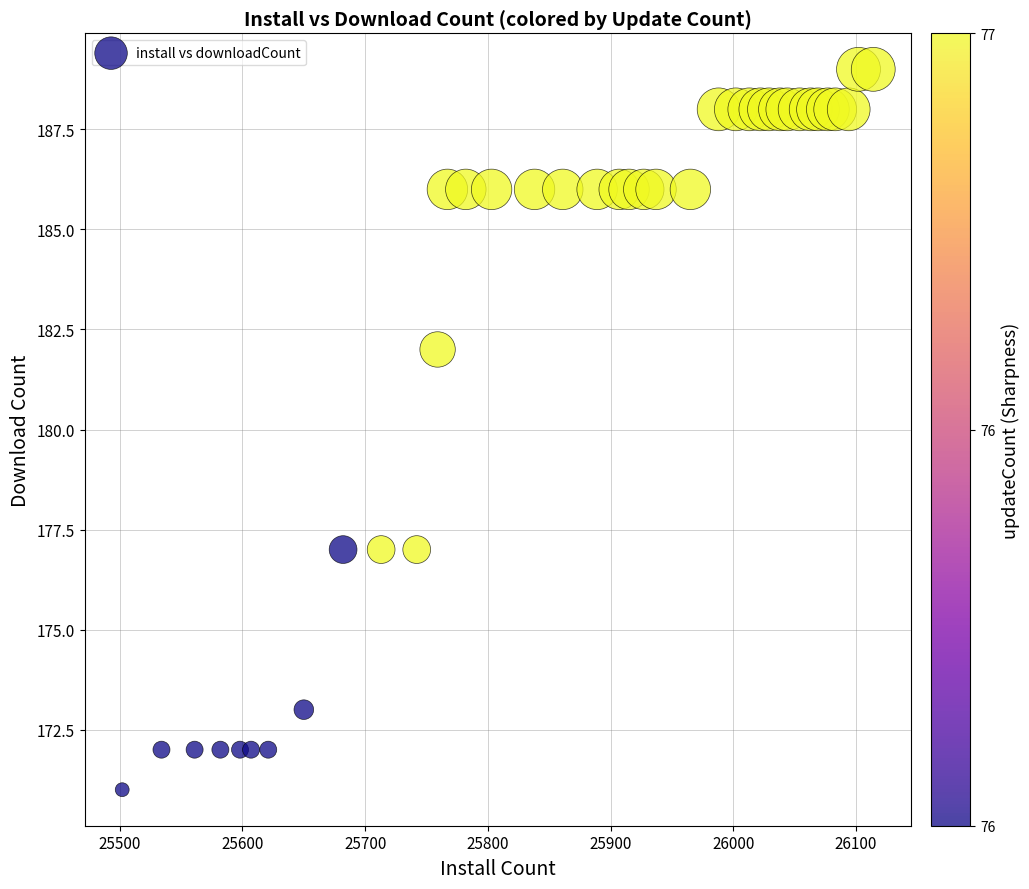

What Y value in the scatter plot is closest to 180?

182